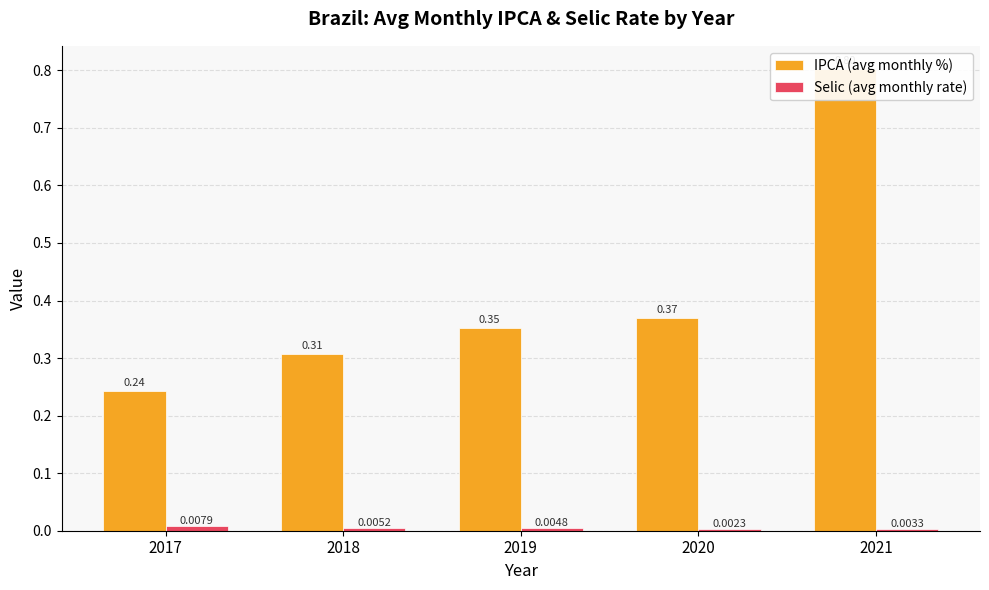

Which series has the widest spread of values?

IPCA (avg monthly %)